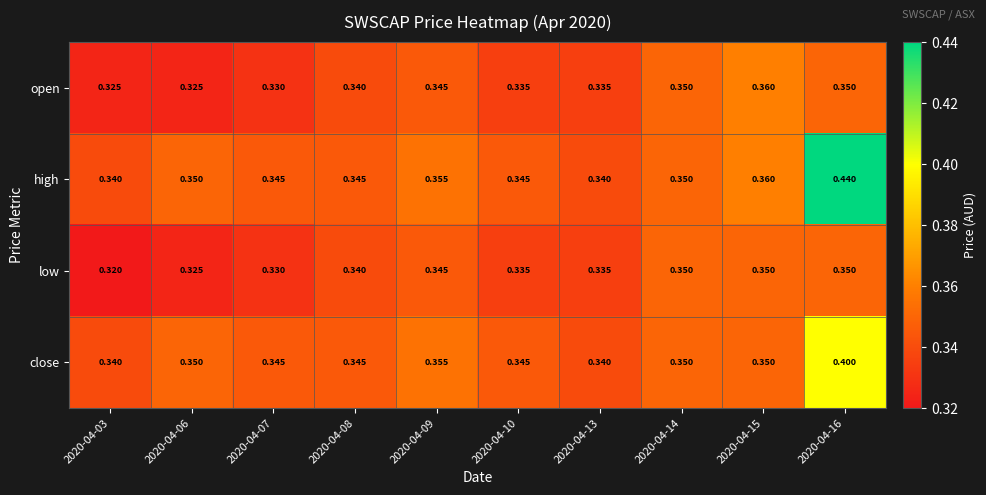

At which category is the sum across all series the highest?

2020-04-16